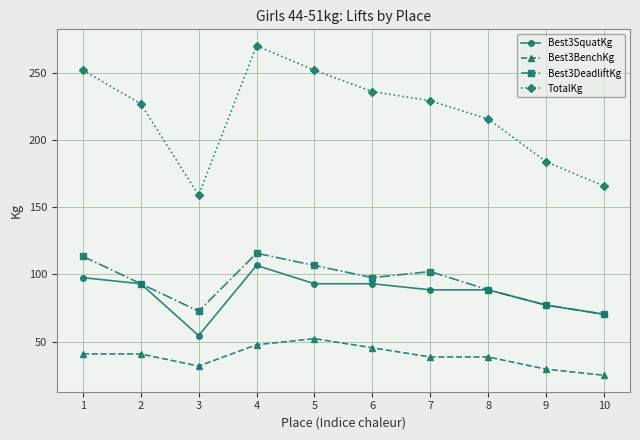

Does the chart have visible grid lines?

Yes